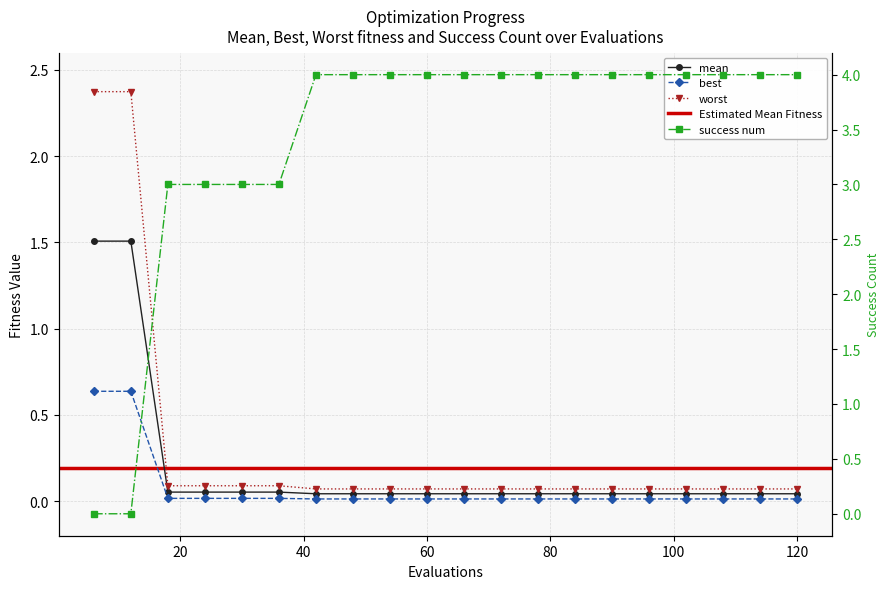

Rank the series by their maximum value, from lowest to highest.

best, mean, worst, success num